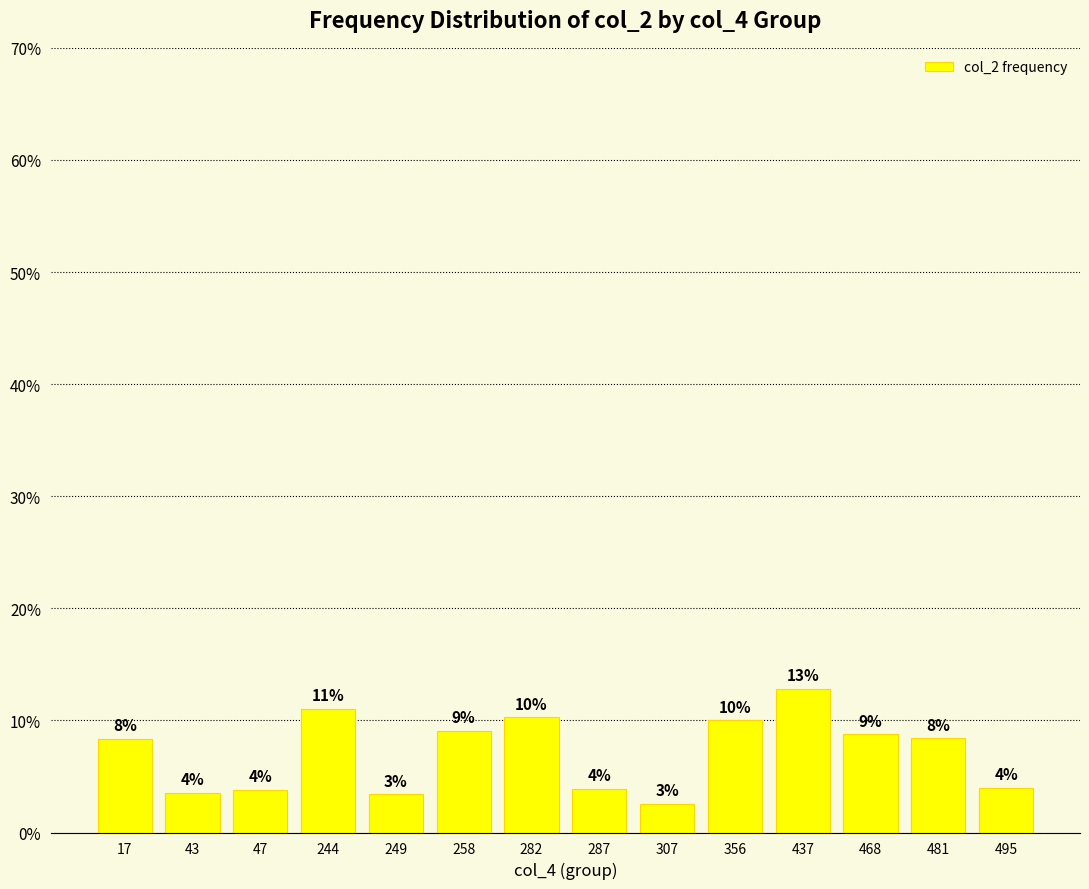

What is the sum of the values at 468 and 495?

12.7